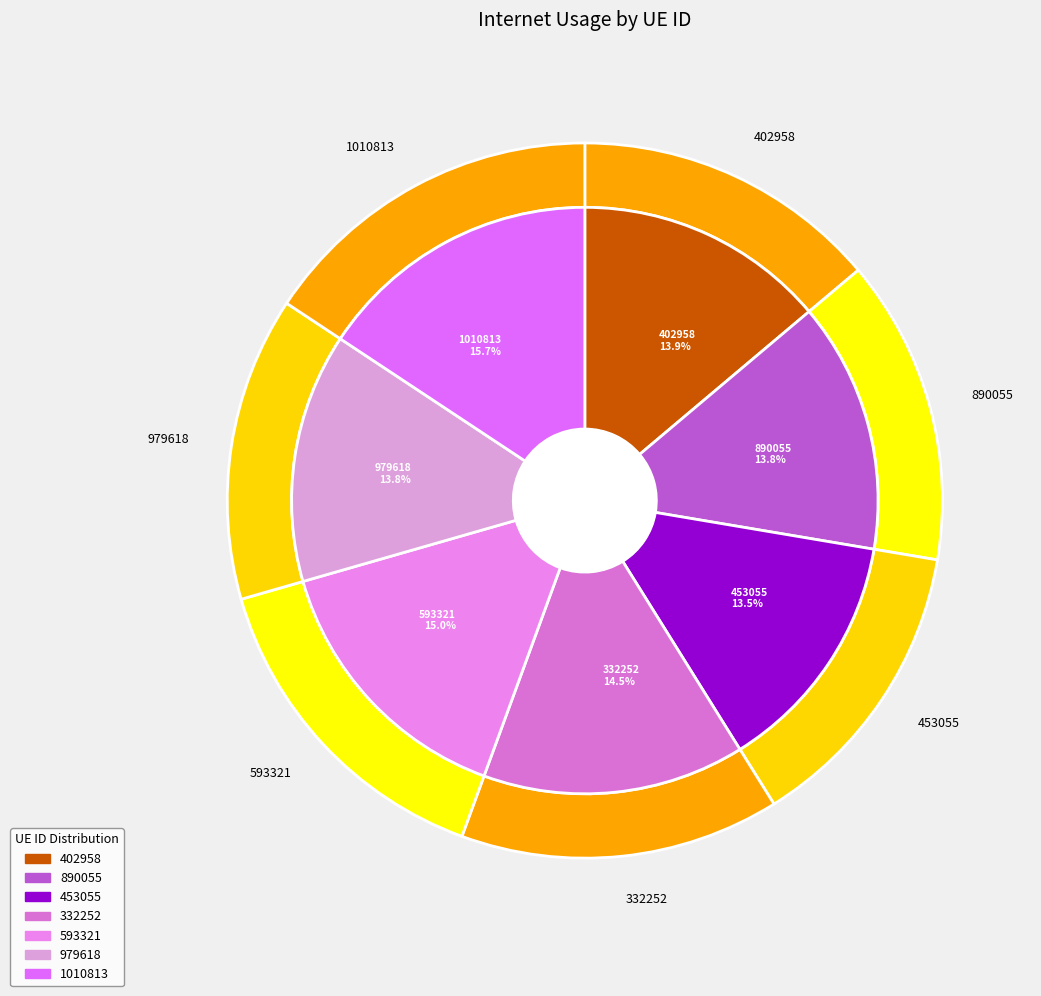

To the nearest percent, what is the difference between the largest and smallest slice percentages?

2%